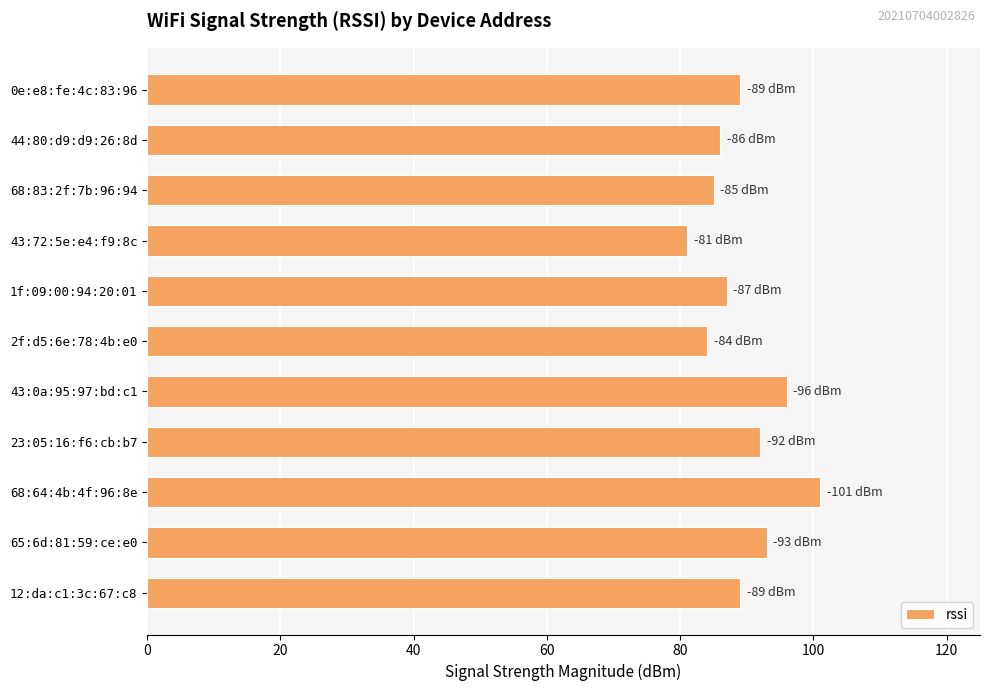

Is it true that the value at 43:0a:95:97:bd:c1 is 96?

True